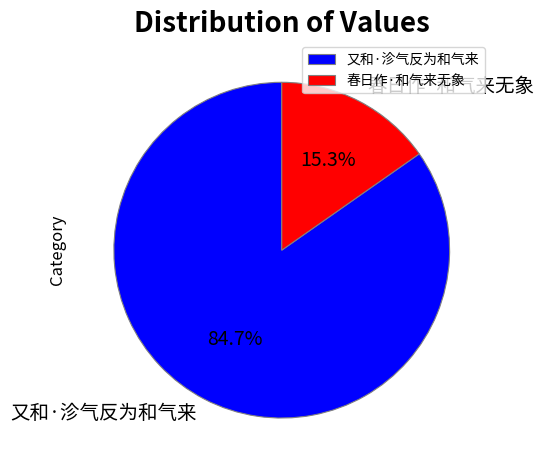

To the nearest percent, what percentage of the pie is 春日作·和气来无象?

15%